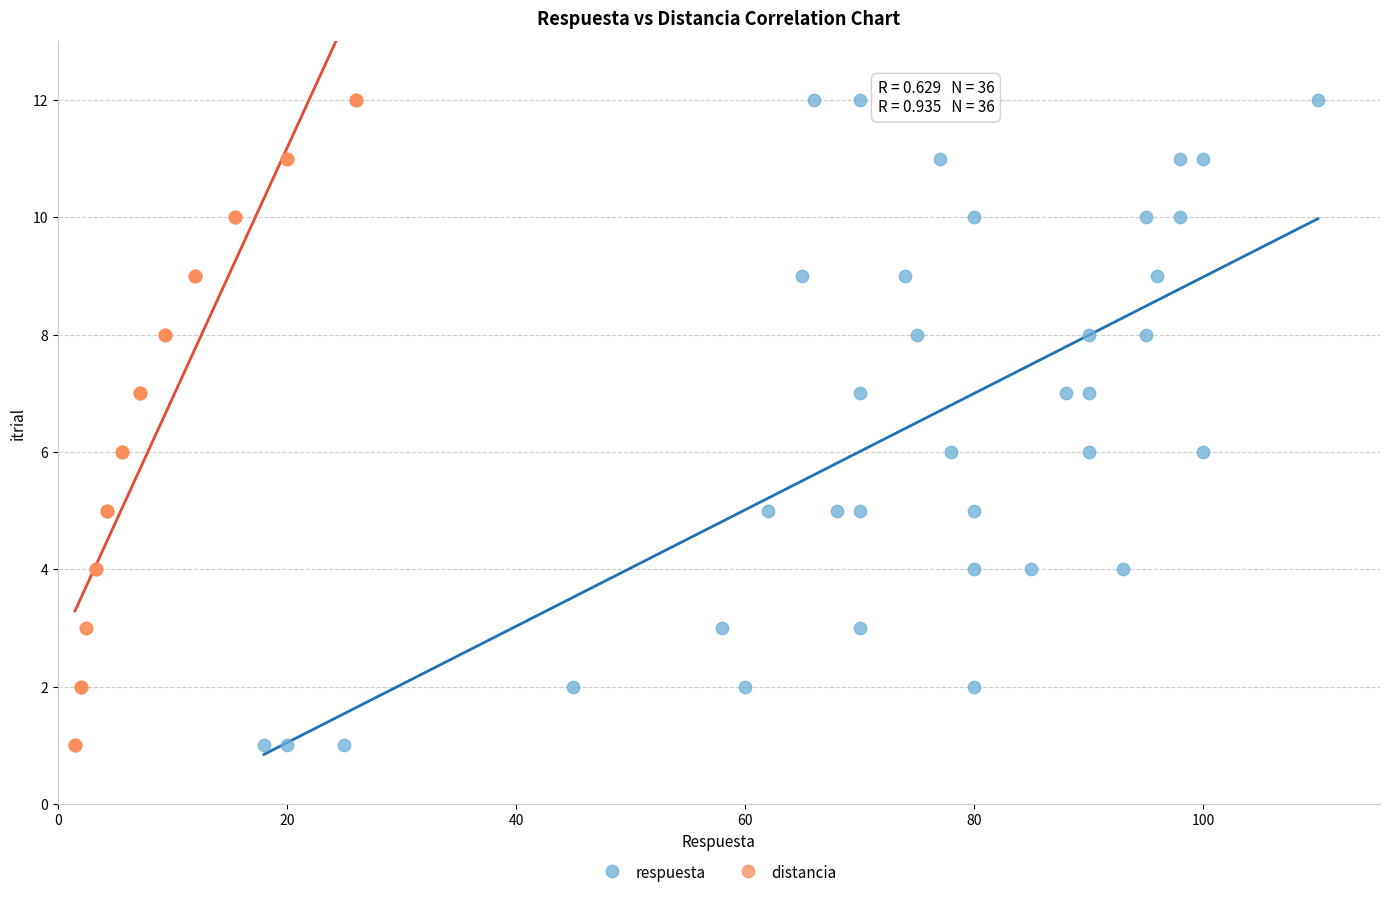

What are all the series names shown in the legend?

respuesta, distancia